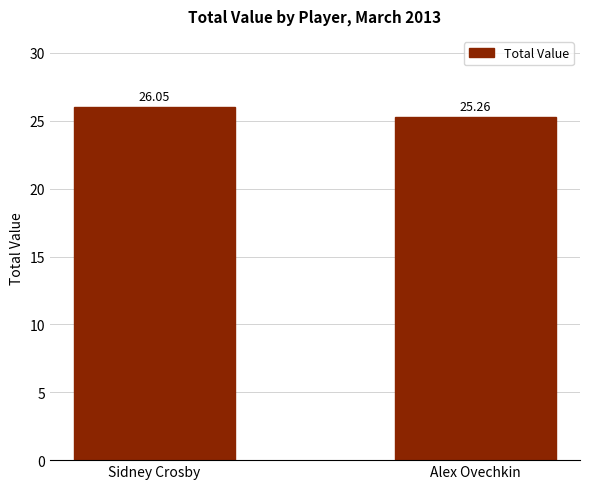

Reading left to right, what are all the values shown in this chart?

Sidney Crosby=26.1	Alex Ovechkin=25.3